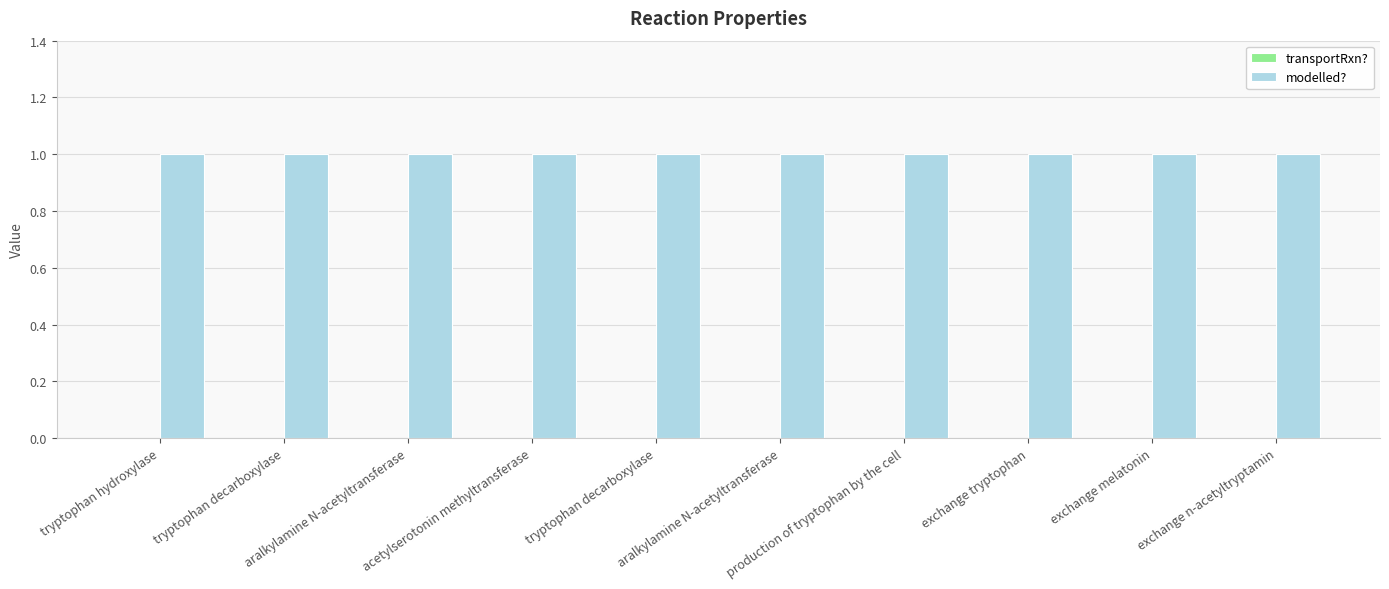

What is the greatest value displayed?

1